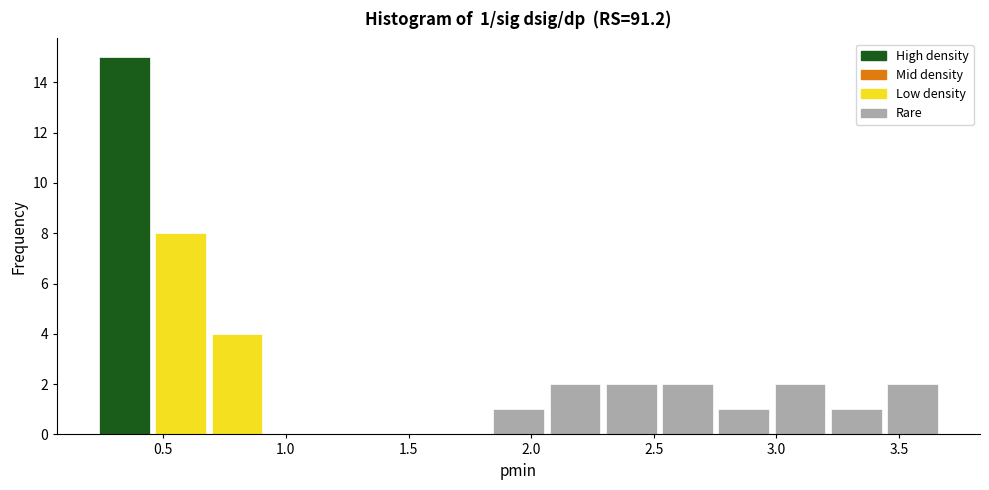

Which range on the x-axis has the tallest bar?

0.25 to 0.45